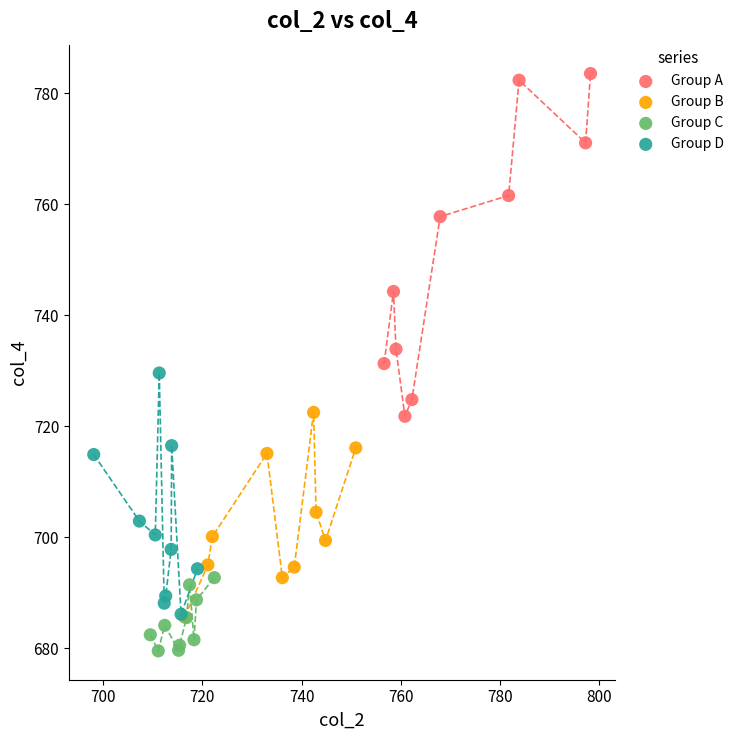

Which series has the largest Y range (max minus min)?

Group A